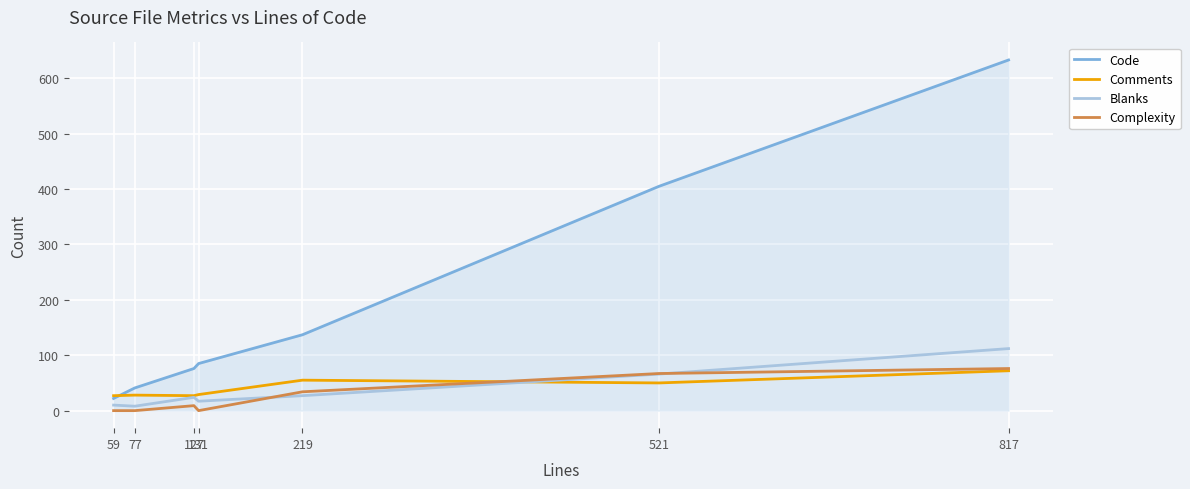

What is the difference between the highest and lowest values at 59?

27